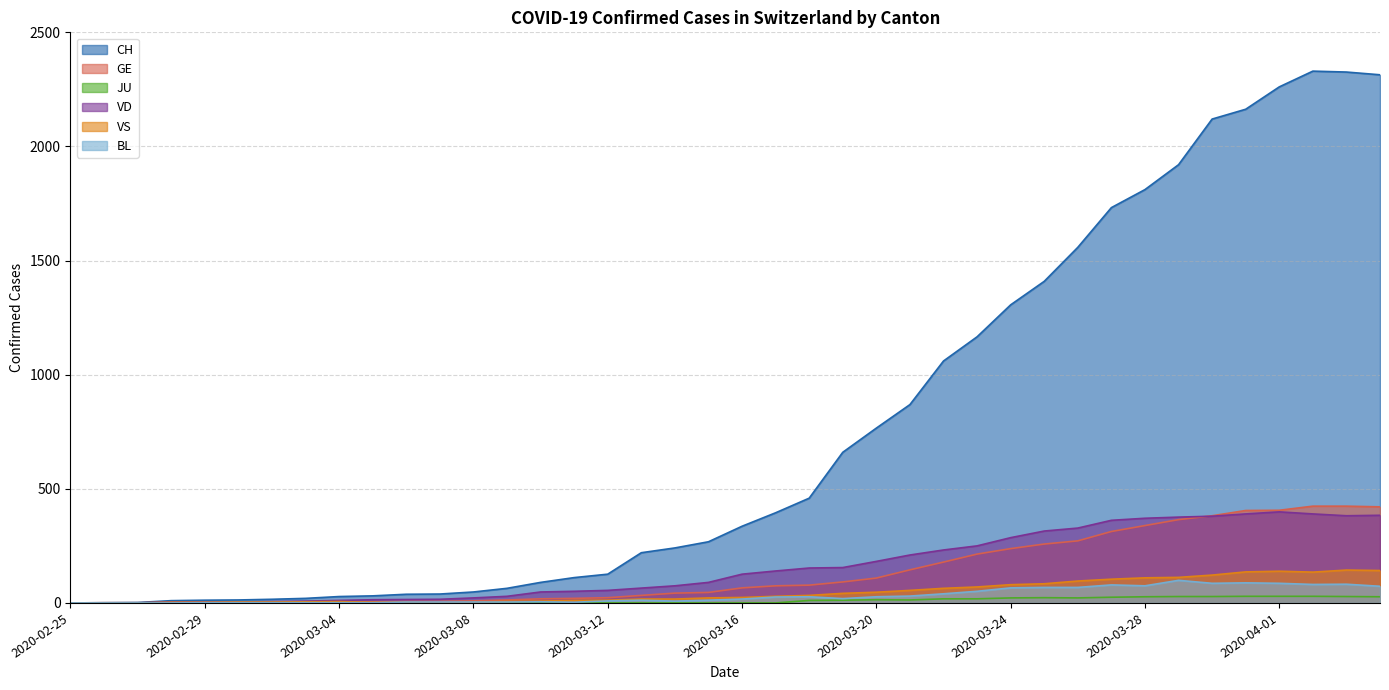

How many lines are shown in the chart?

6